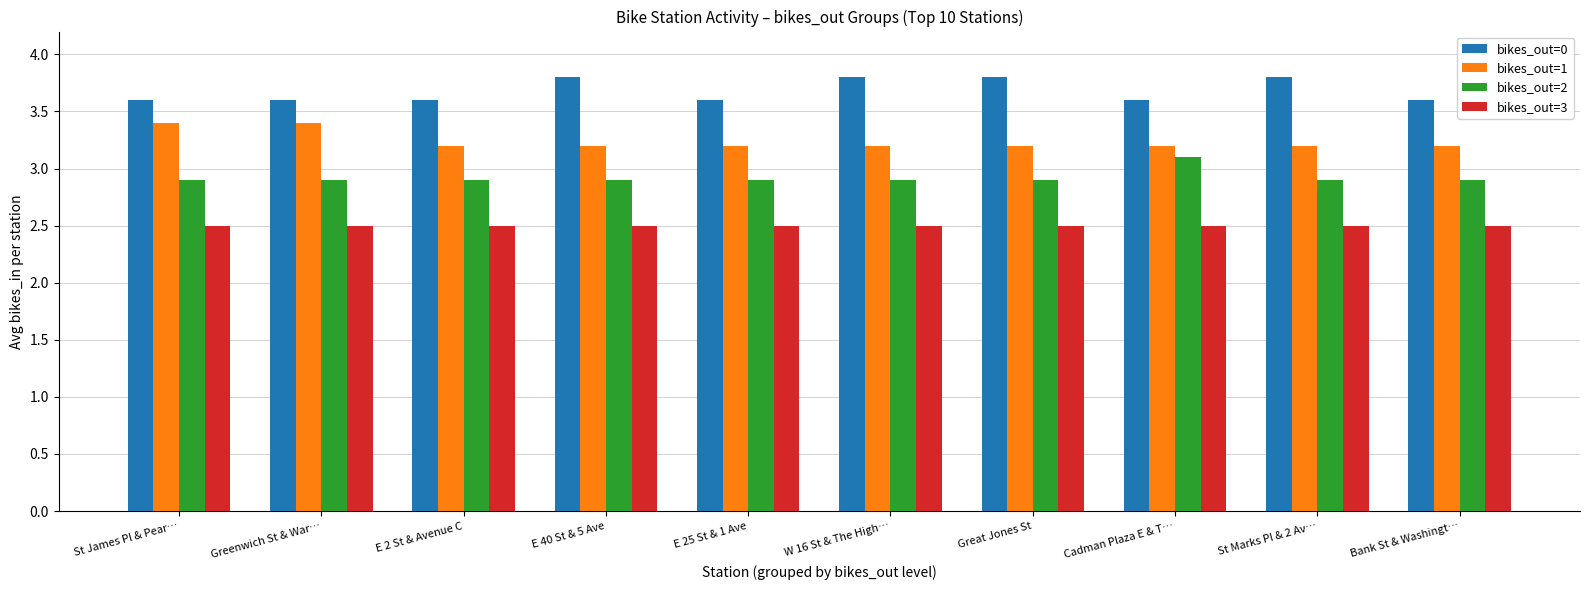

Which category has the highest value in the bikes_out=2 series?

Cadman Plaza E & T…